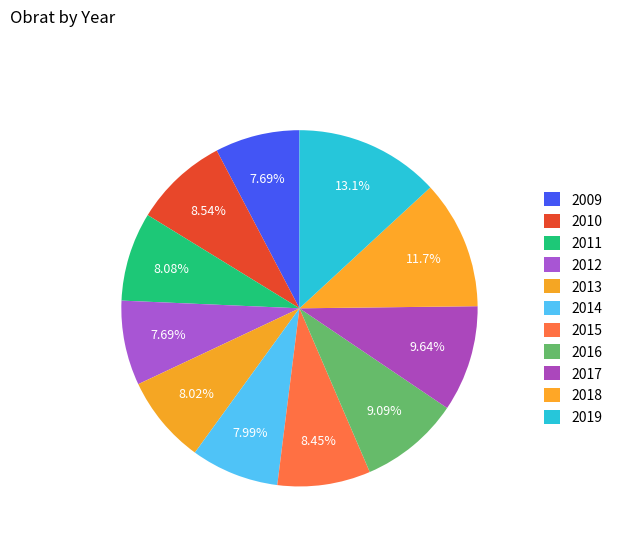

Is it true that 2010 is 9% of the pie?

True